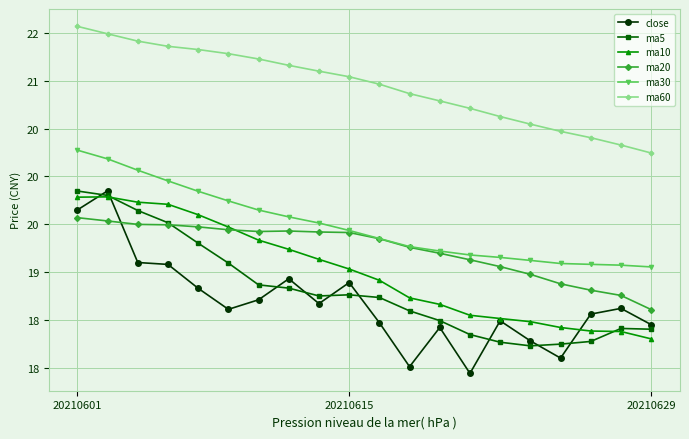

Does the chart have visible grid lines?

Yes